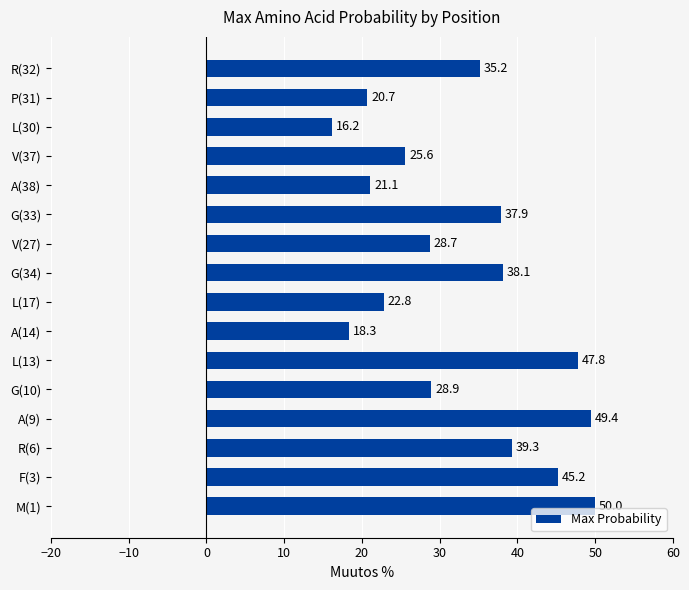

Reading bottom to top, extract all data points from this chart.

M(1)=50.0	F(3)=45.2	R(6)=39.3	A(9)=49.4	G(10)=28.9	L(13)=47.8	A(14)=18.3	L(17)=22.8	G(34)=38.1	V(27)=28.7	G(33)=37.9	A(38)=21.1	V(37)=25.6	L(30)=16.2	P(31)=20.7	R(32)=35.2